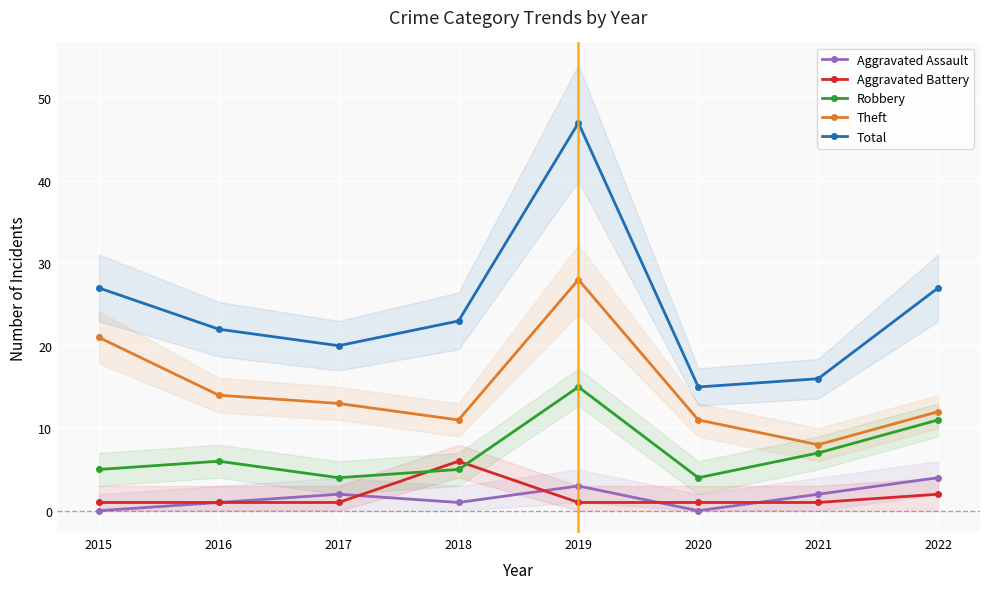

The value of Robbery at 2022 is 11. True or false?

True